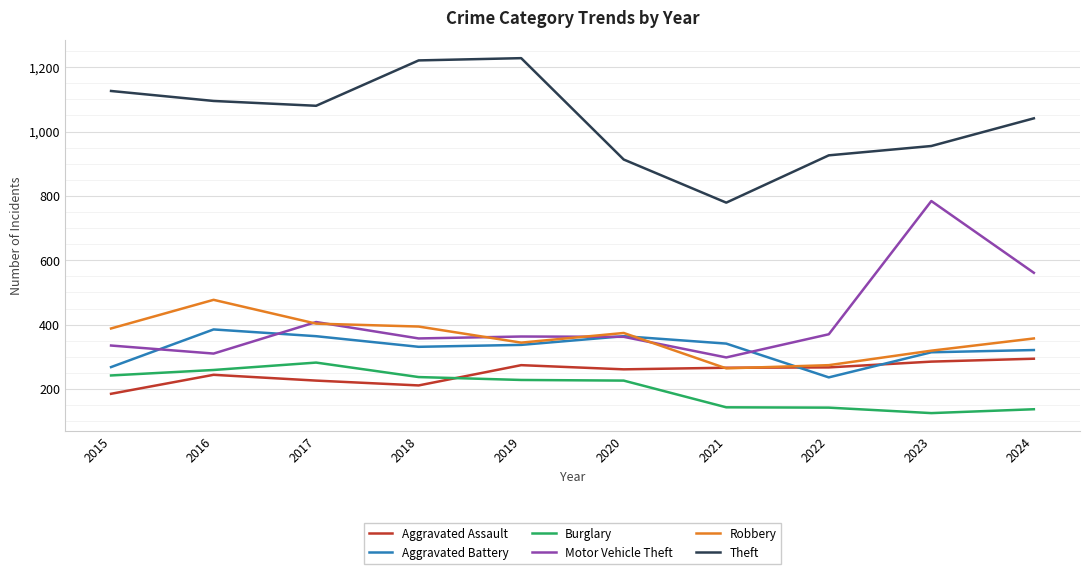

What is the lowest value of the Aggravated Battery series?

236